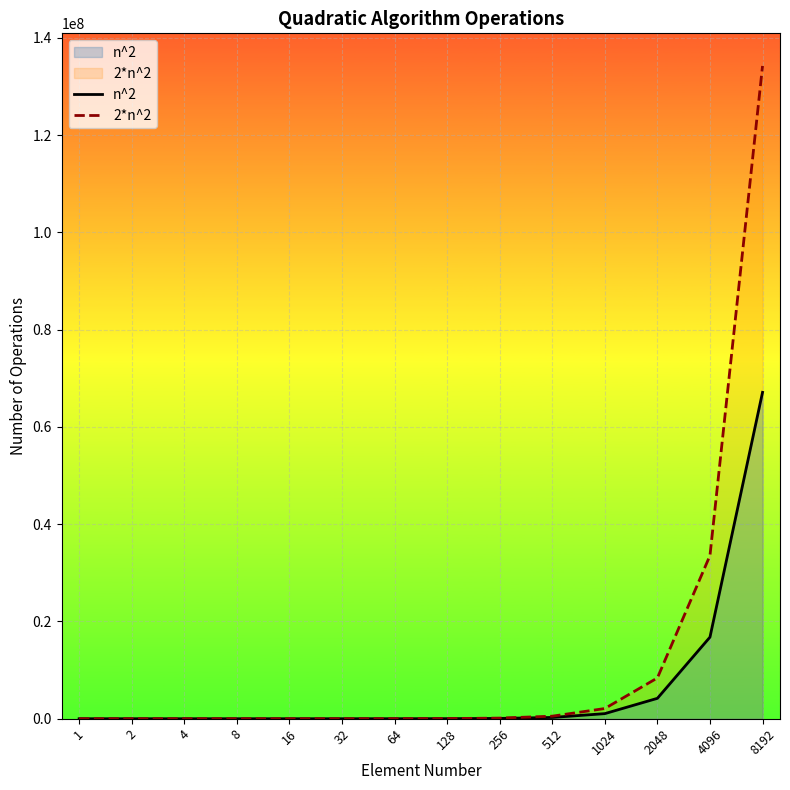

Which series has the largest total across all categories?

2*n^2